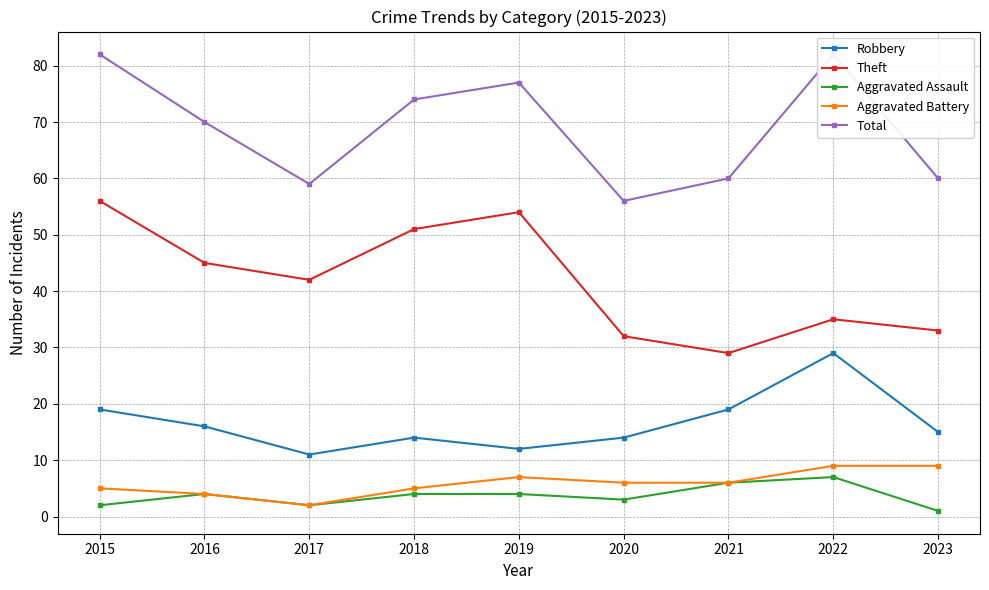

True or false: Theft has a value of 15 at 2016.

False